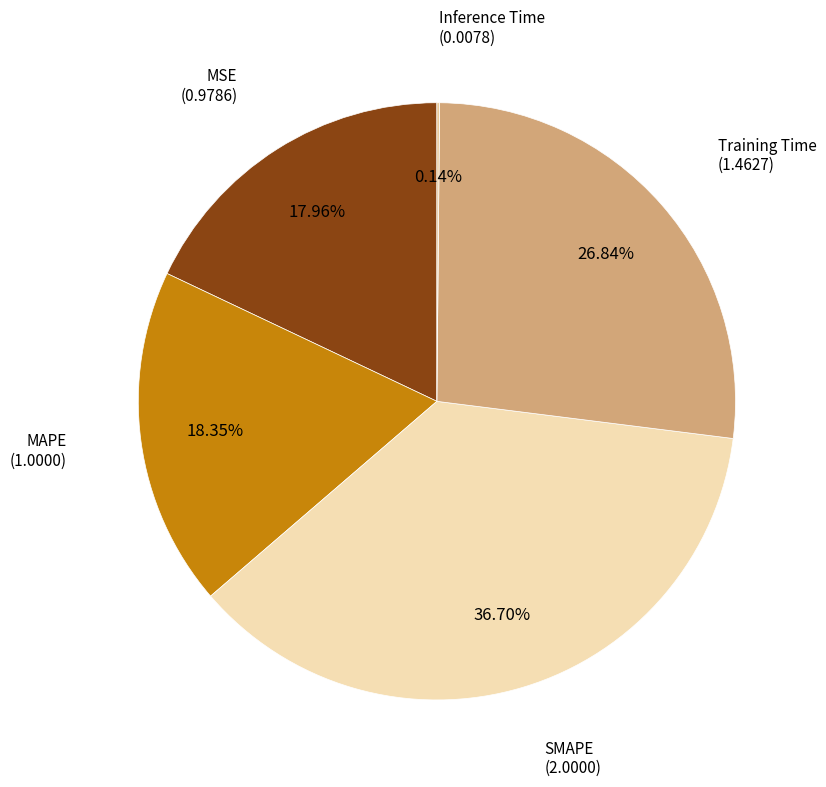

To the nearest percent, what is the difference between the largest and smallest slice percentages?

37%